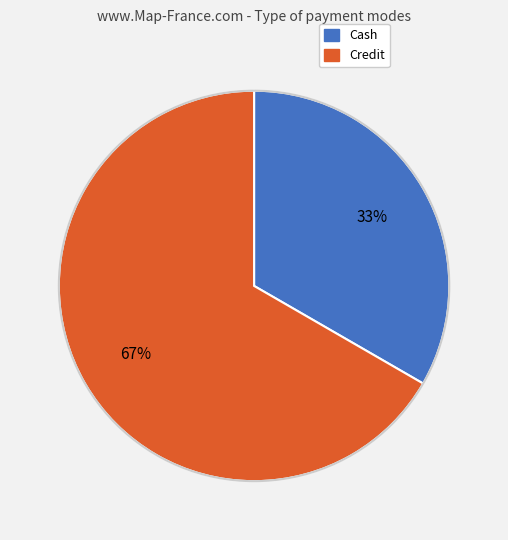

Rank the categories by value from lowest to highest.

Cash, Credit